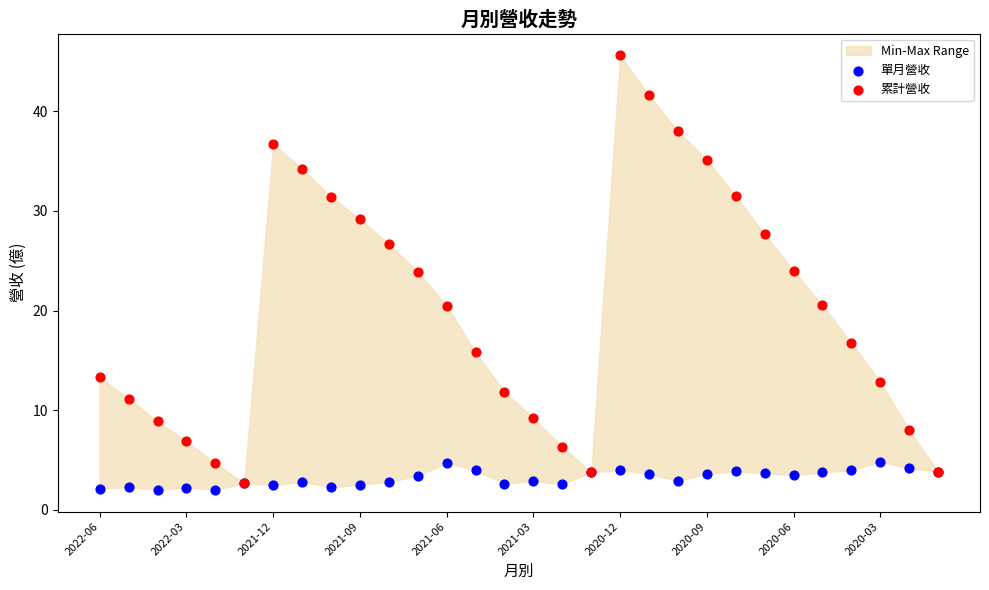

Which series contains the lowest Y value?

單月營收